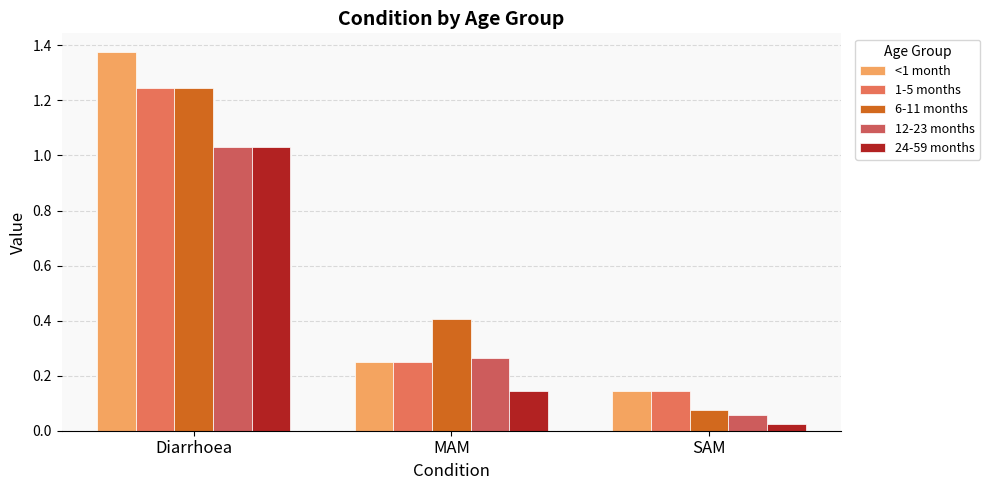

Does the chart contain stacked bars?

No